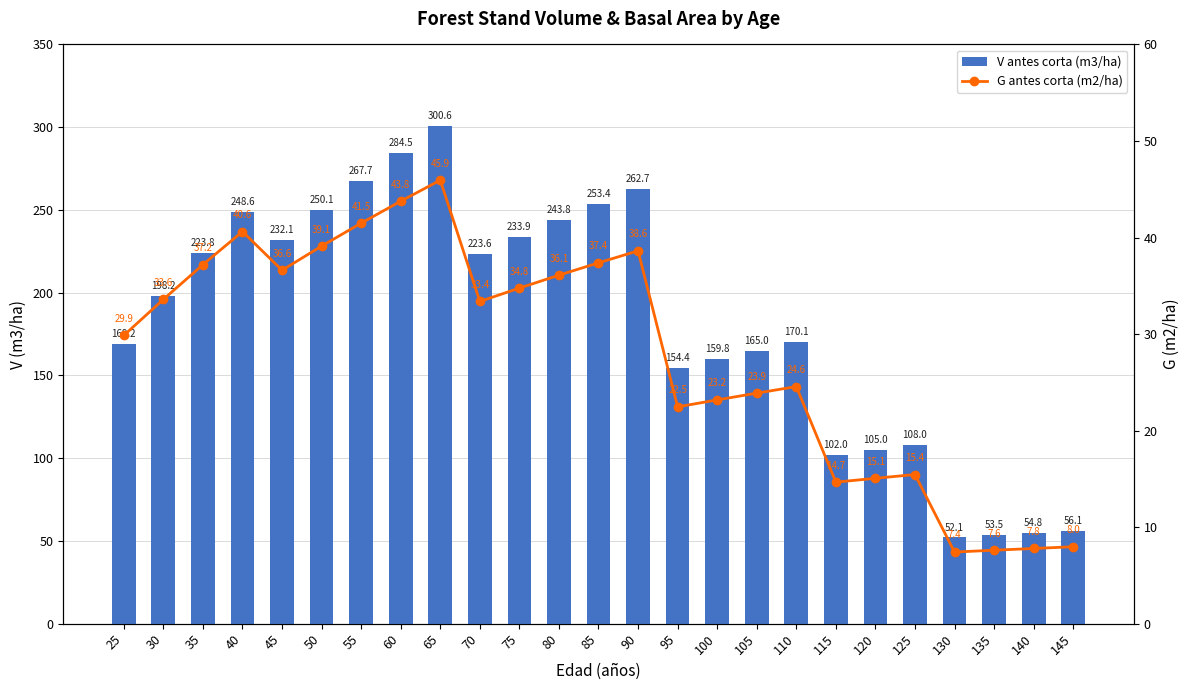

Reading left to right, transcribe all the data shown in this chart.

V antes corta (m3/ha): 169.2	198.2	223.8	248.6	232.1	250.1	267.7	284.5	300.6	223.6	233.9	243.8	253.4	262.7	154.4	159.8	165.0	170.1	102.0	105.0	108.0	52.1	53.5	54.8	56.1
G antes corta (m2/ha): 29.9	33.6	37.2	40.6	36.6	39.1	41.5	43.8	45.9	33.4	34.8	36.1	37.4	38.6	22.5	23.2	23.9	24.6	14.7	15.1	15.4	7.4	7.6	7.8	8.0